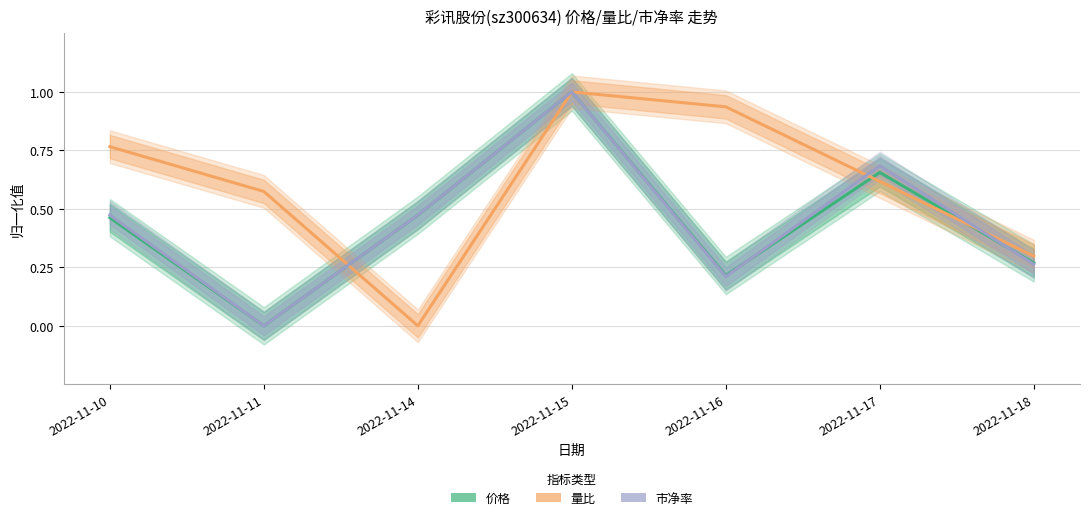

True or false: 价格 has more than 2 points higher than both neighbors.

False